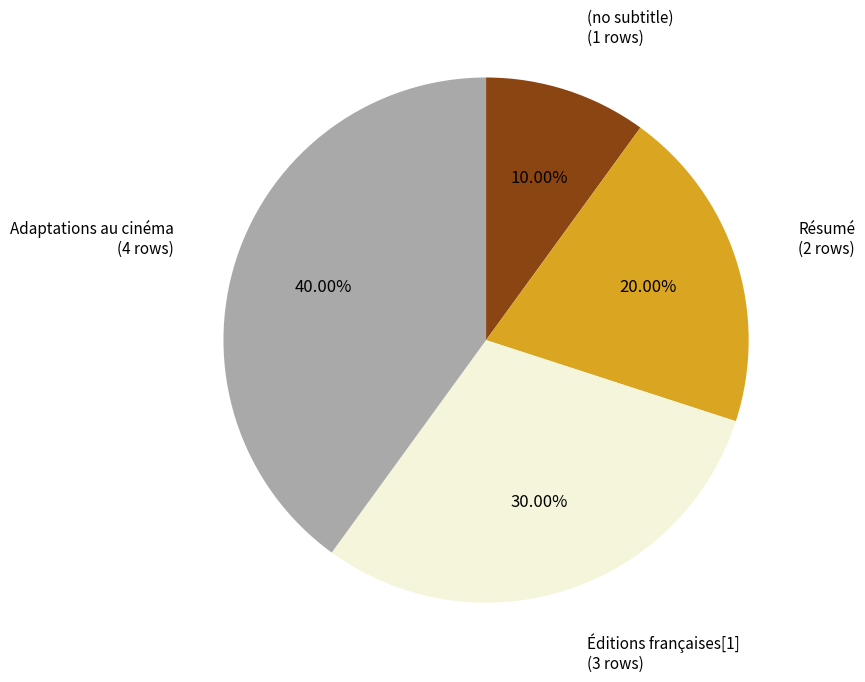

Does any single category account for the majority?

No